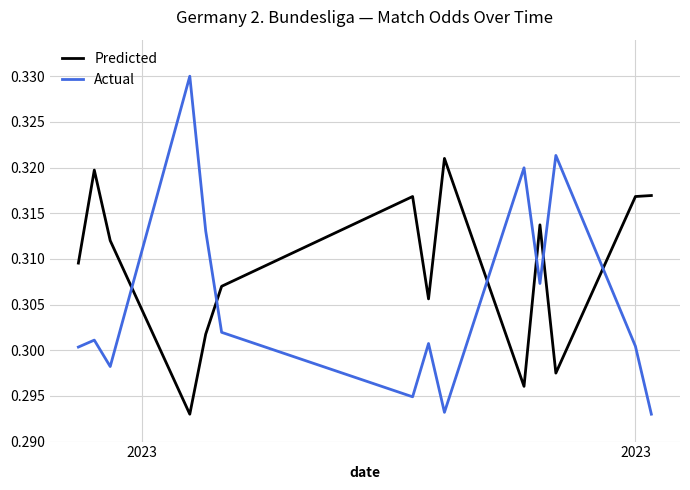

List the series in order of their overall mean, highest first.

Predicted, Actual